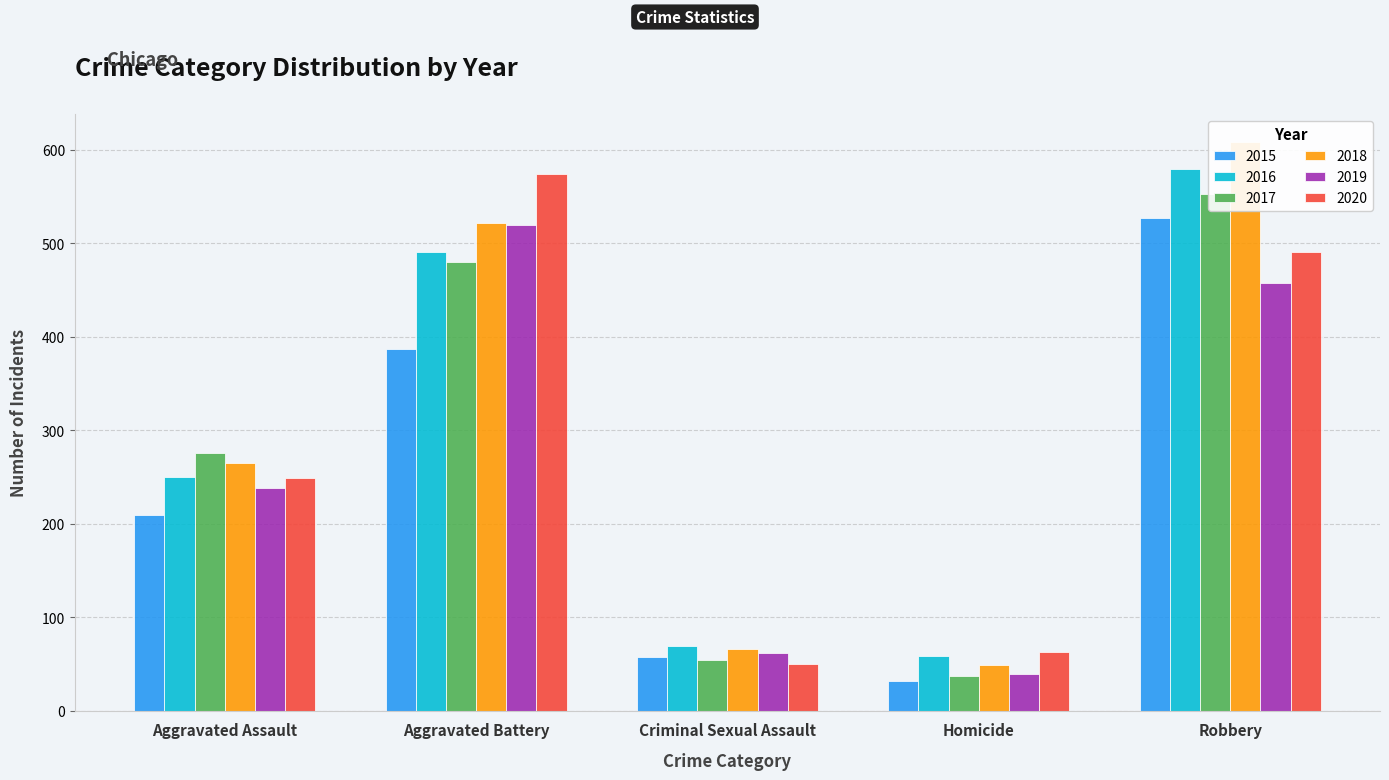

At which label does 2015 first exceed 210?

Aggravated Battery